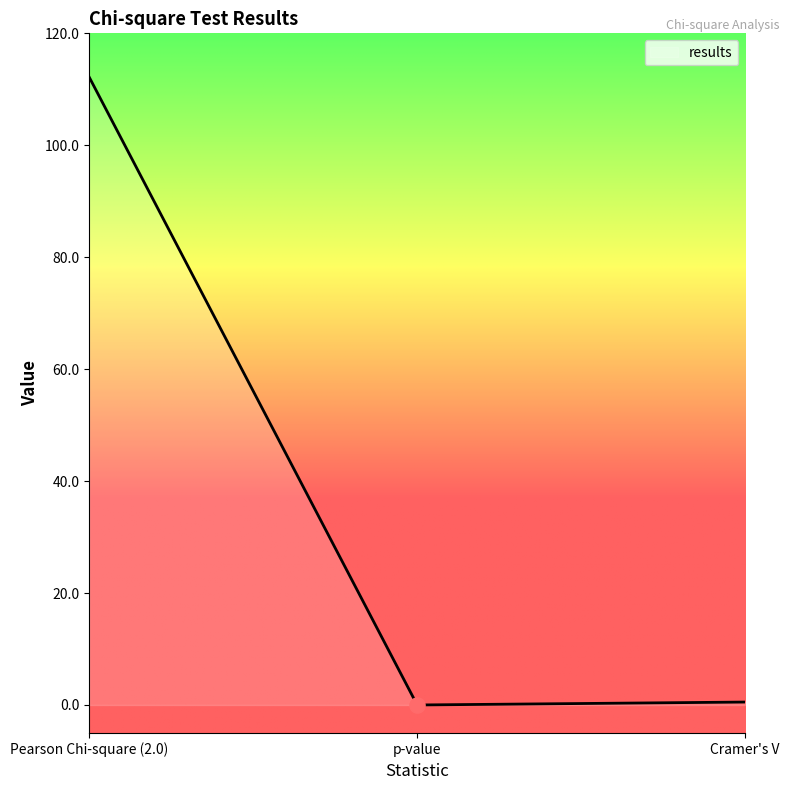

What is the change in value from Pearson Chi-square (2.0) to Cramer's V?

-111.7